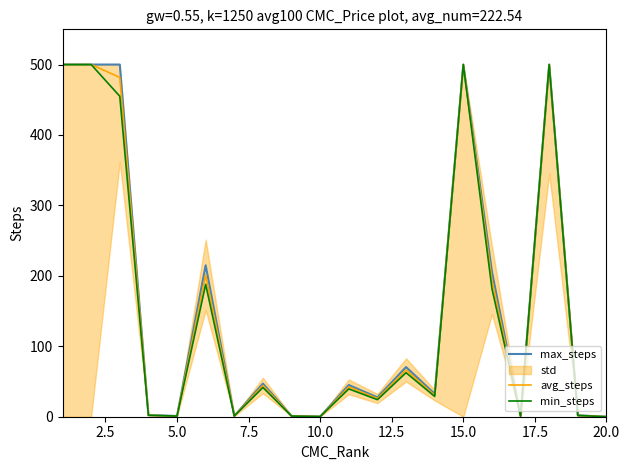

At which category does the chart reach its minimum across all series?

20.0